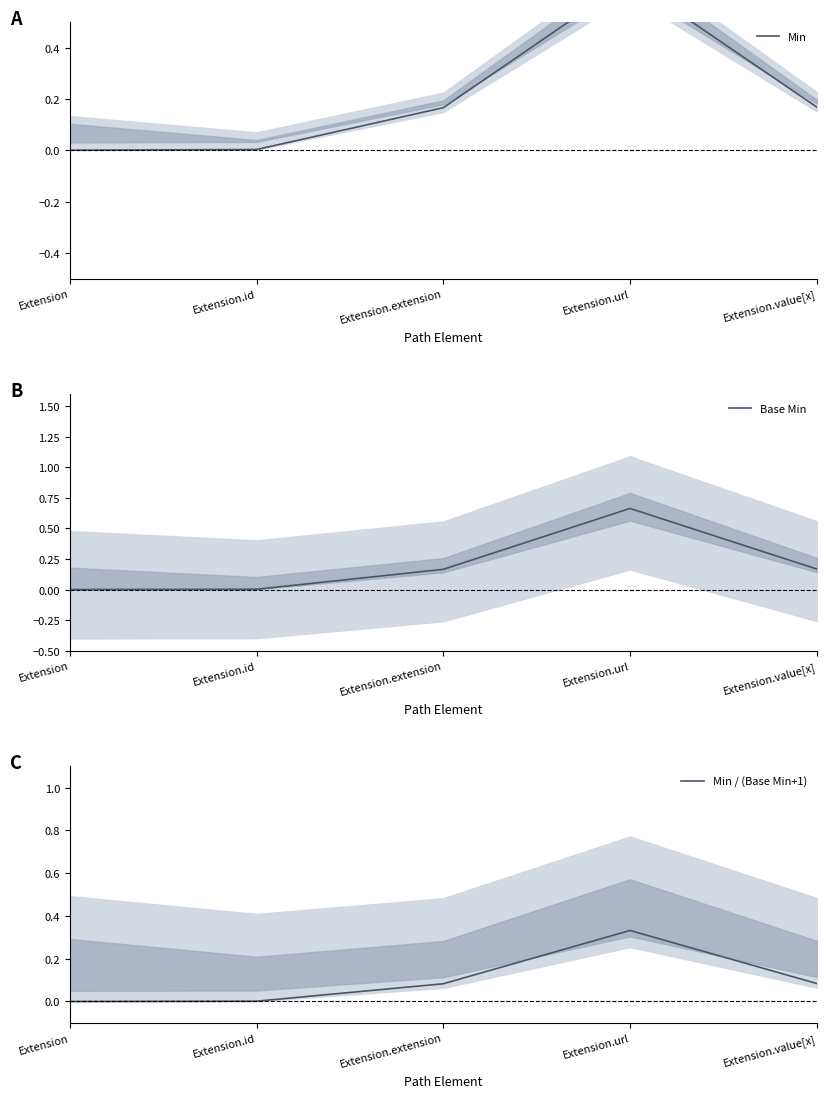

What is the total value across all series at Extension.extension?

0.4